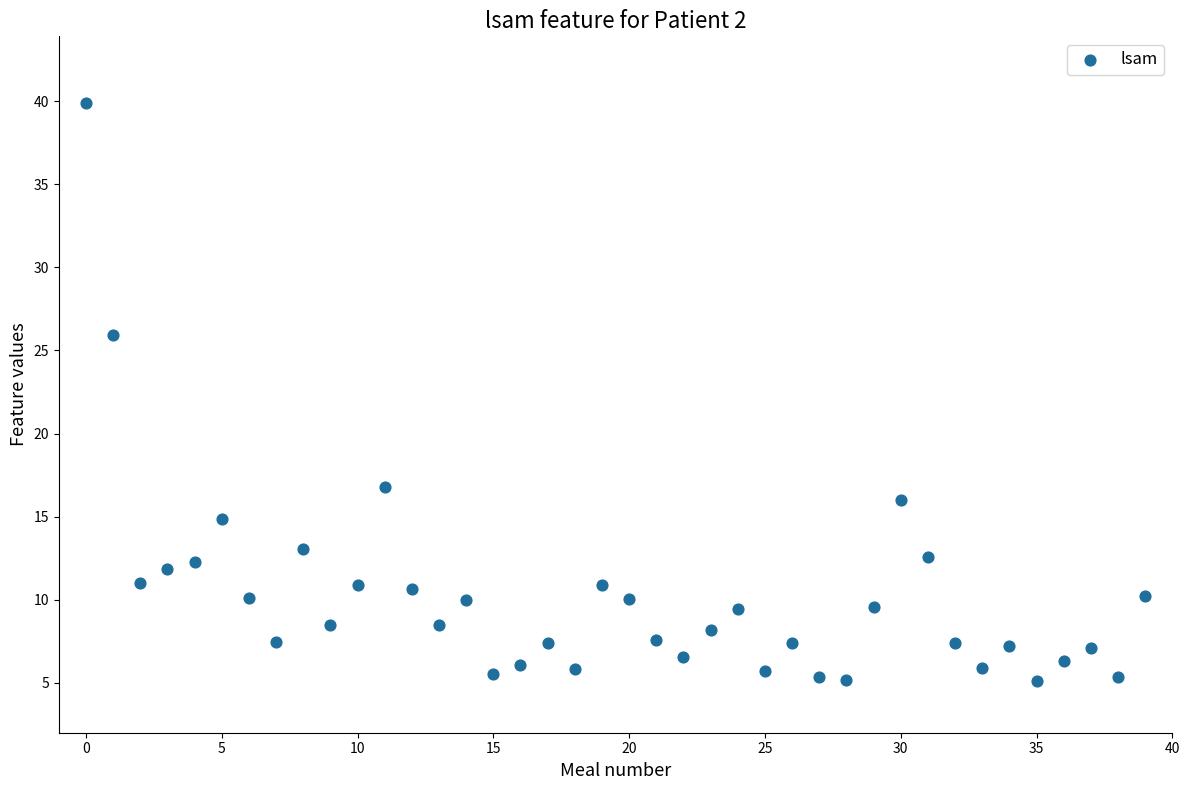

What Y value in the scatter plot is closest to 22?

25.9